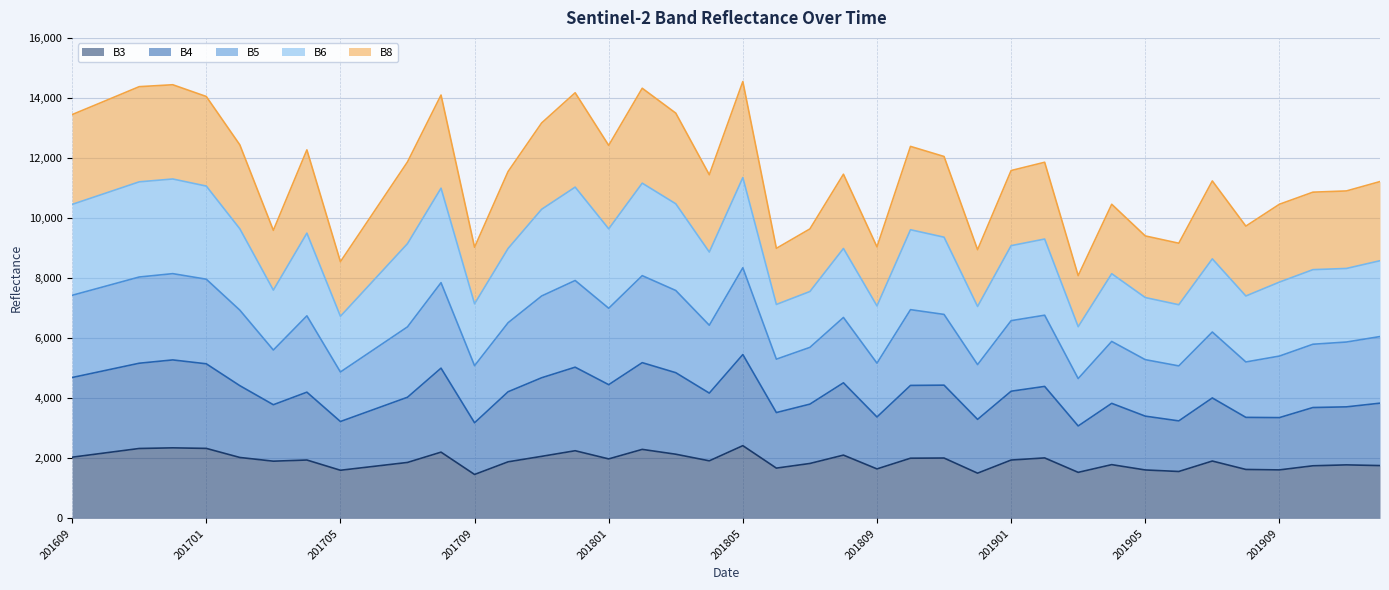

Where does the B3 series first go above 1917?

201609